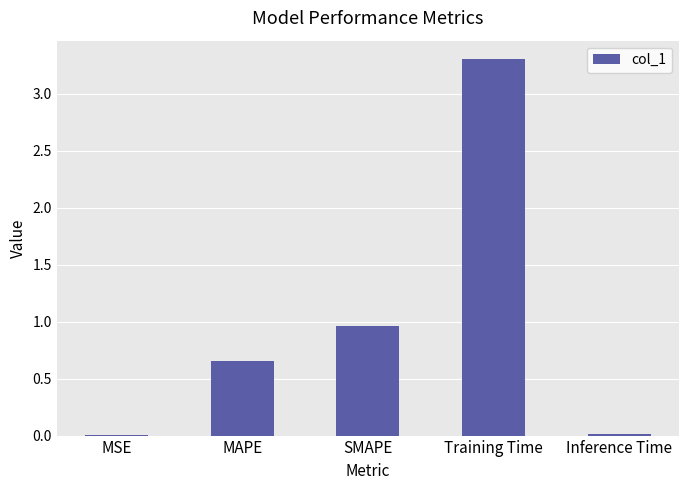

True or false: the data shows 4.6 at Training Time.

False